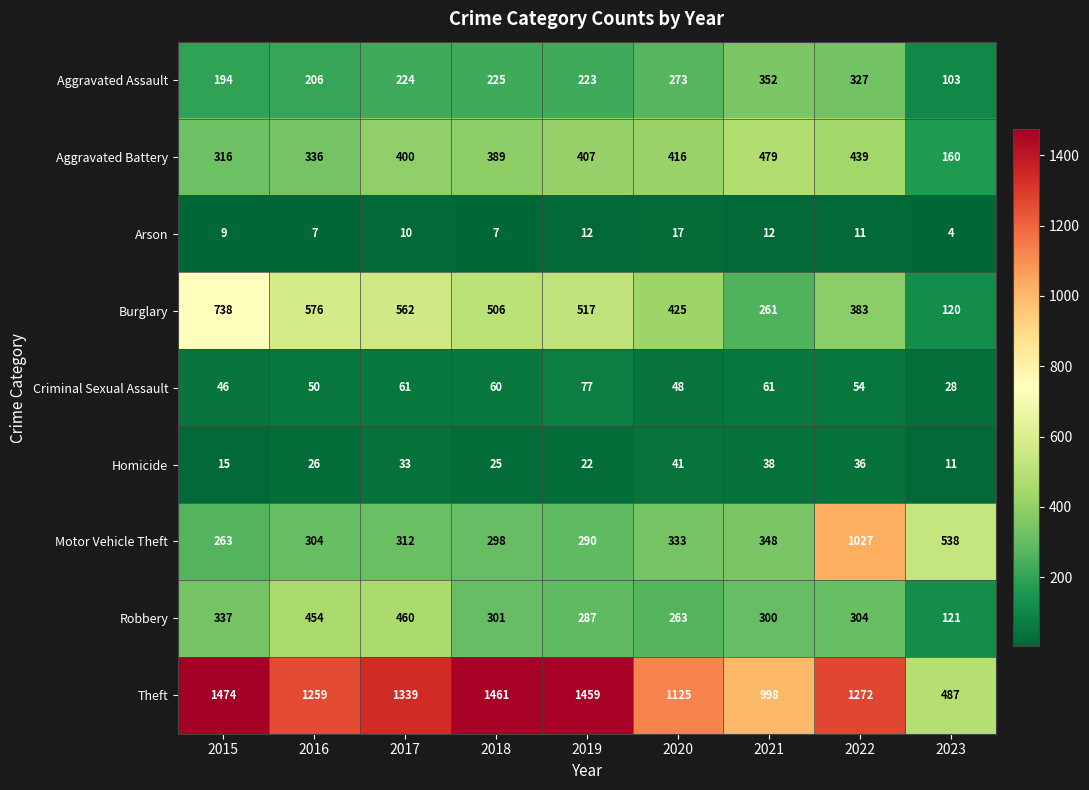

How many data points in Criminal Sexual Assault are less than 54?

4